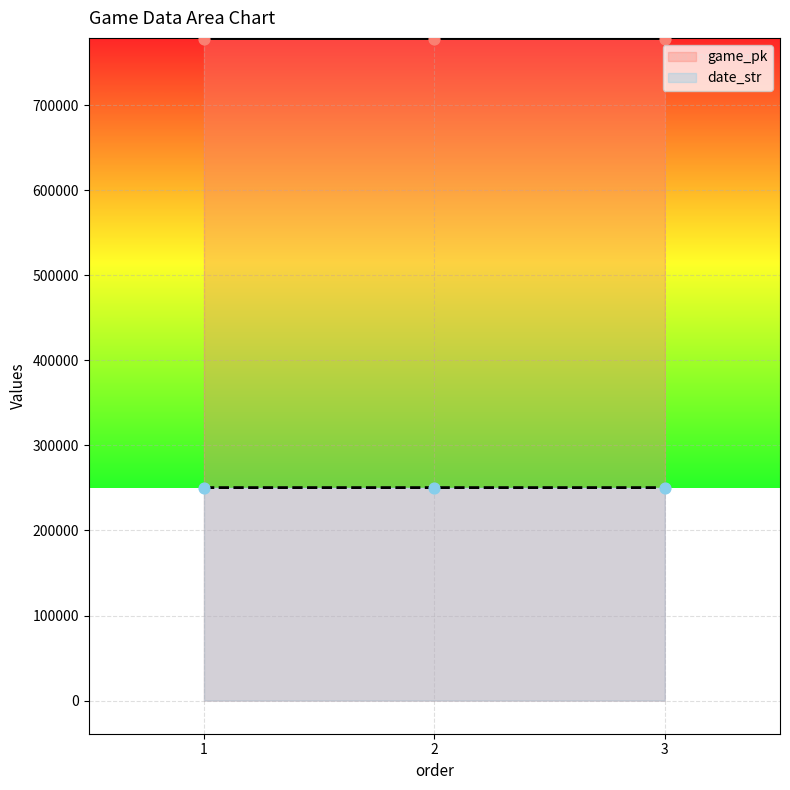

Which series has the largest total across all categories?

game_pk